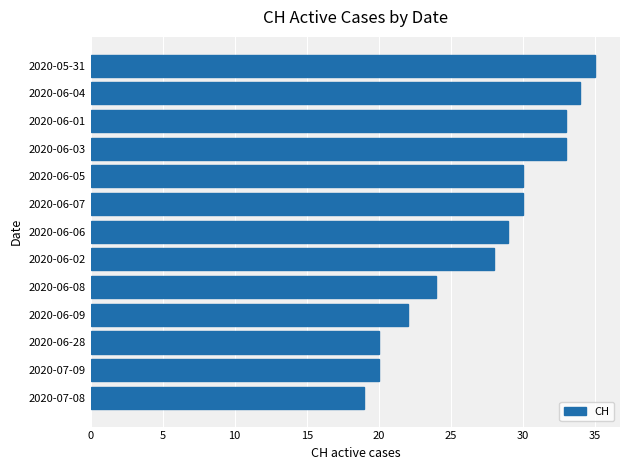

Approximately how many times larger is the value at 2020-06-05 compared to 2020-06-06?

1.0